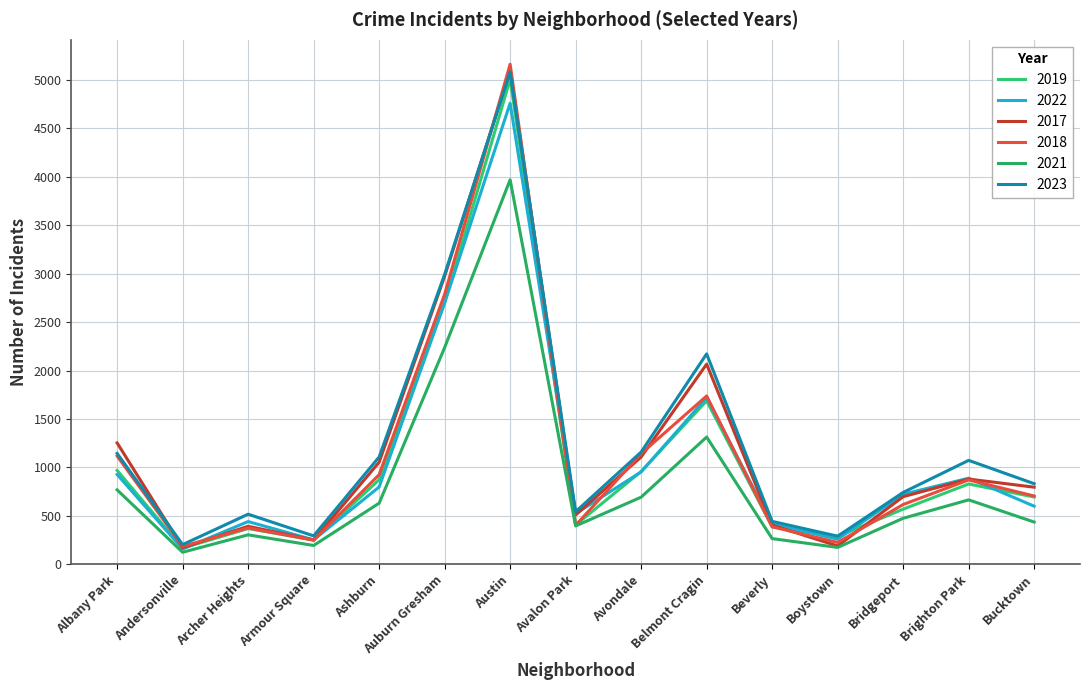

What is the difference between the highest and lowest values at Brighton Park?

408